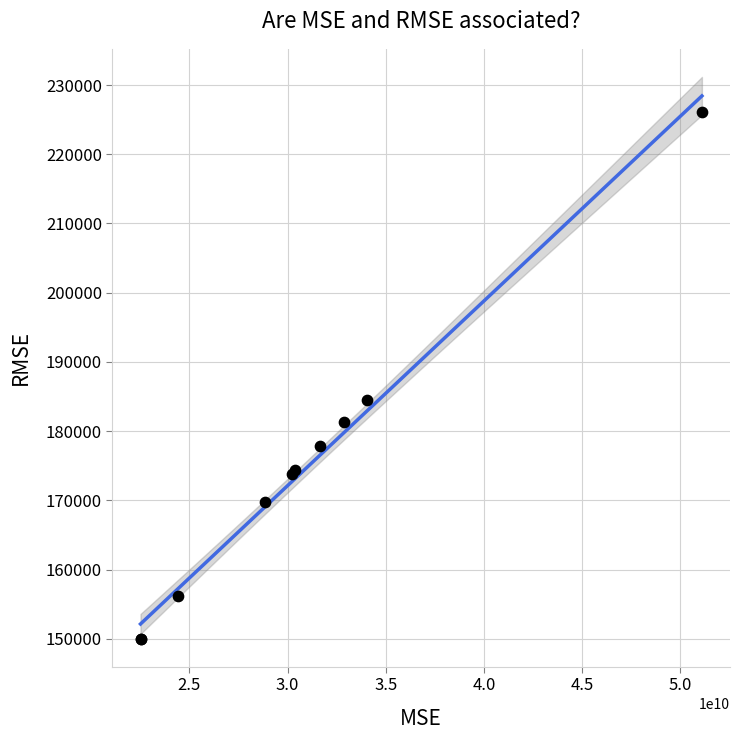

What Y value in the scatter plot is closest to 188043?

184556.1